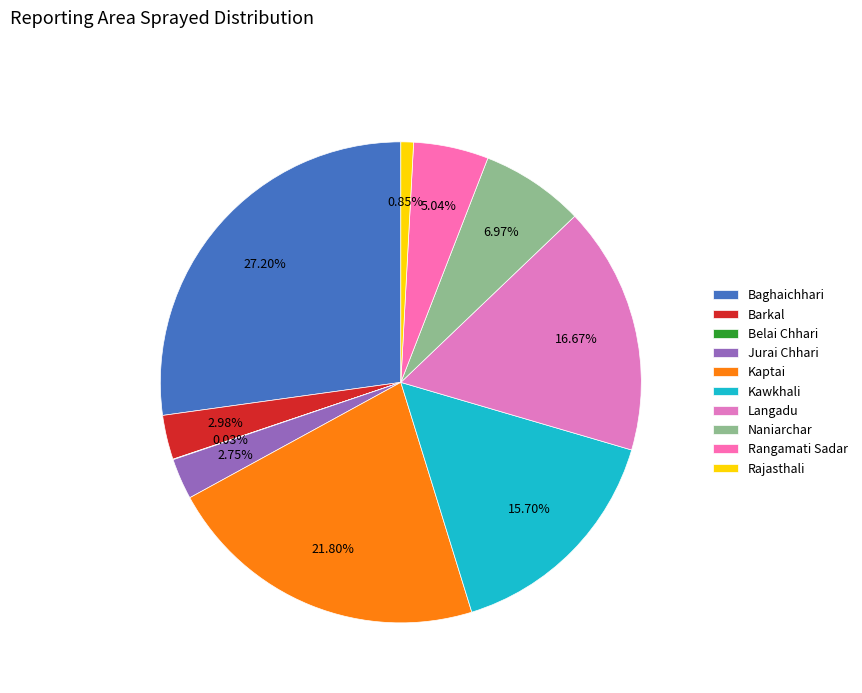

What is the largest slice in the pie chart?

Baghaichhari